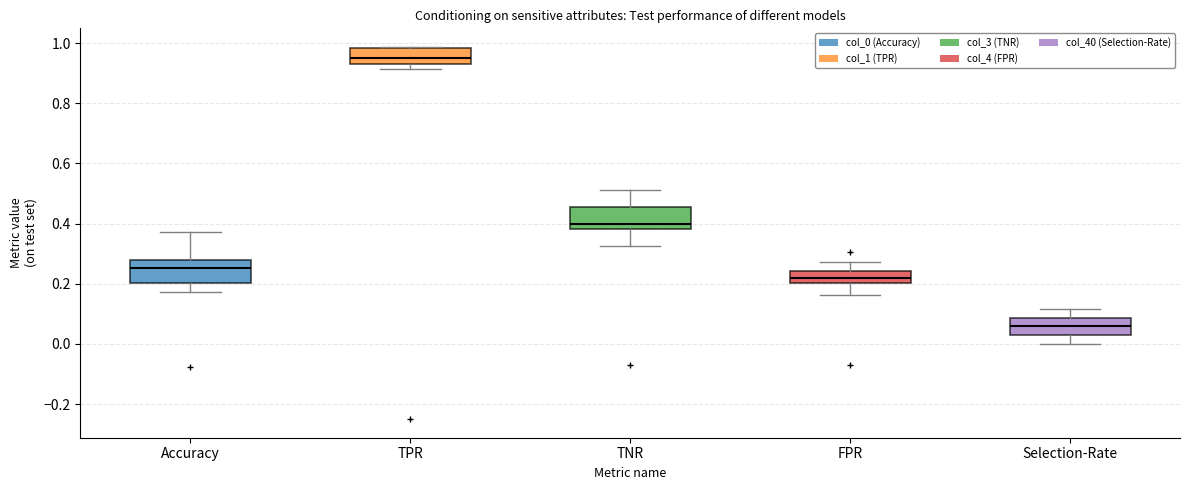

Which box's median line is the lowest?

Selection-Rate